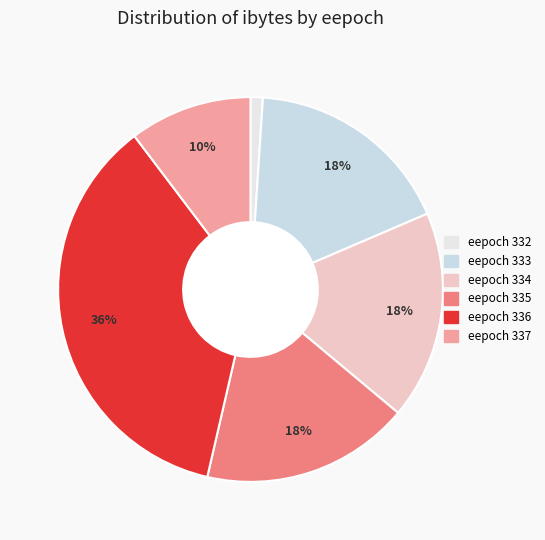

Count the number of slices in the pie.

6